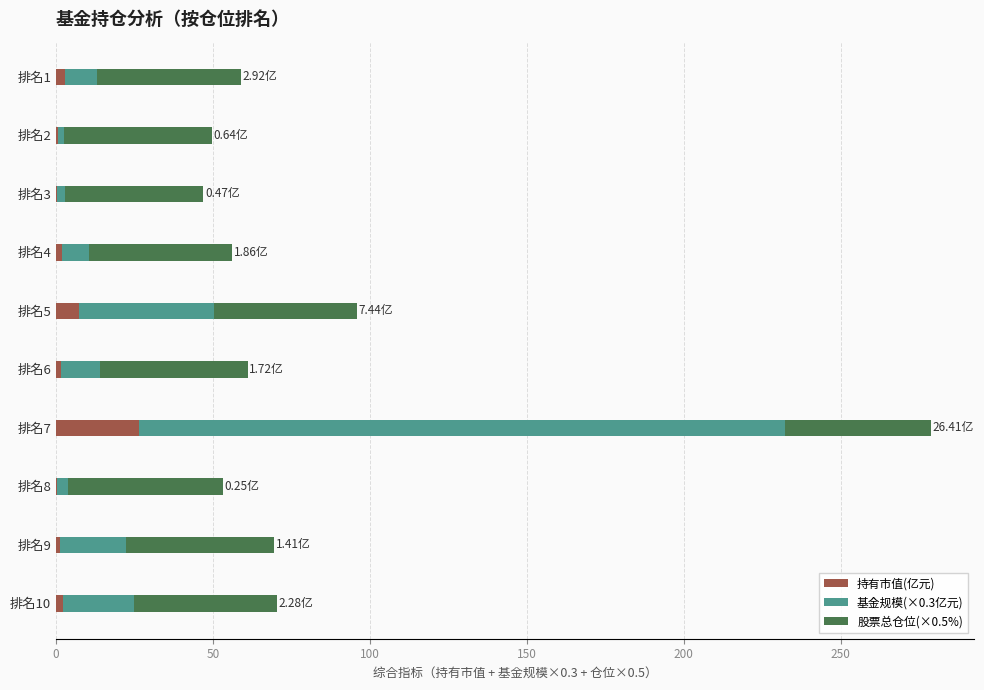

What is the sum of all 持有市值(亿元) values?

45.4